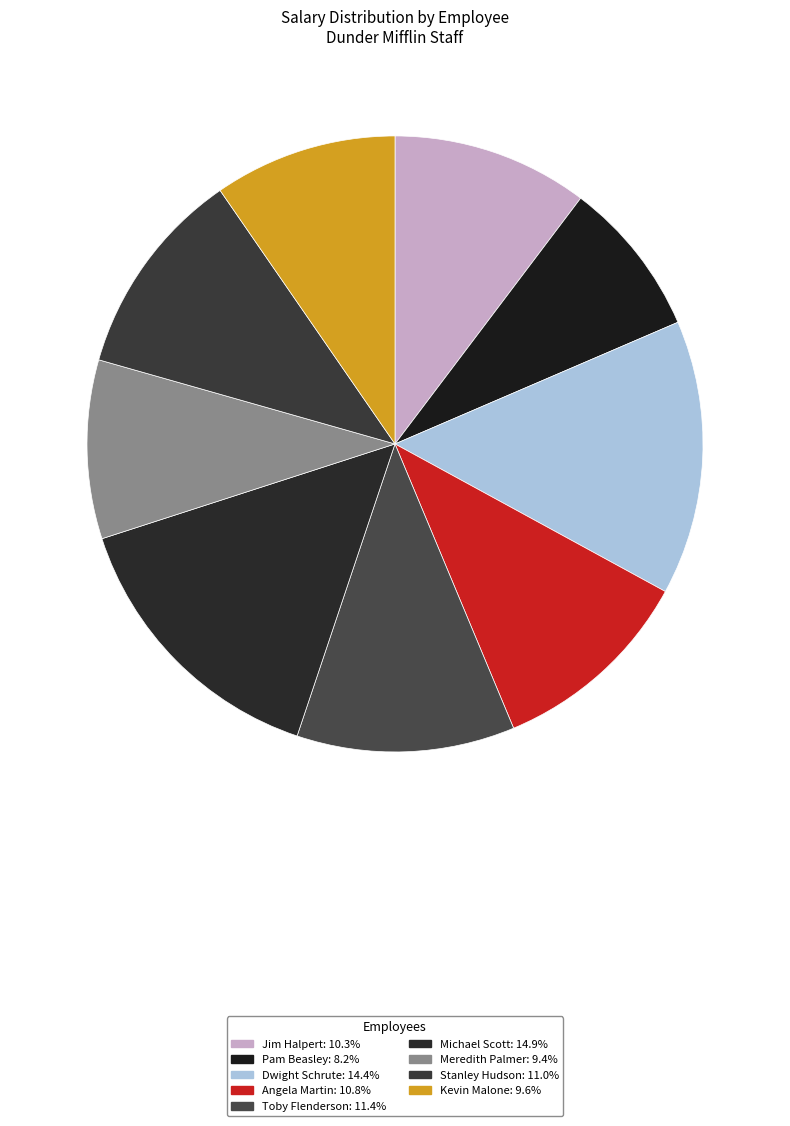

True or false: Kevin Malone accounts for 18% of the total.

False